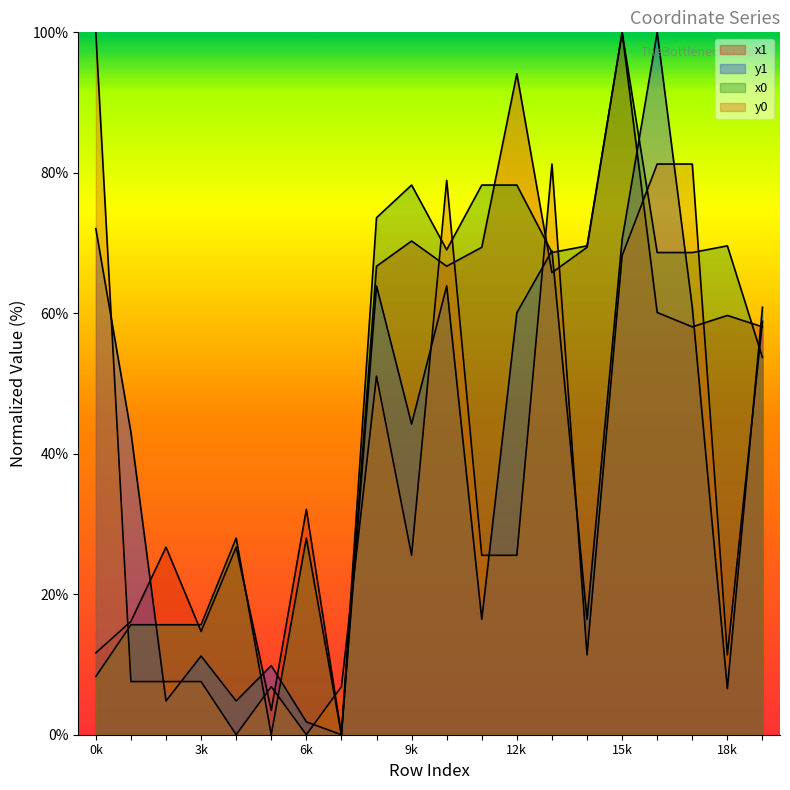

Which series has the largest range (max minus min)?

x1